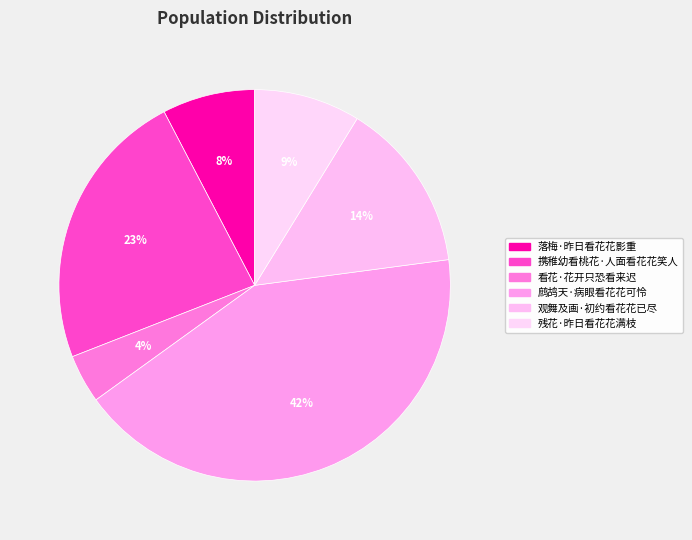

What is the largest slice in the pie chart?

鹧鸪天·病眼看花花可怜